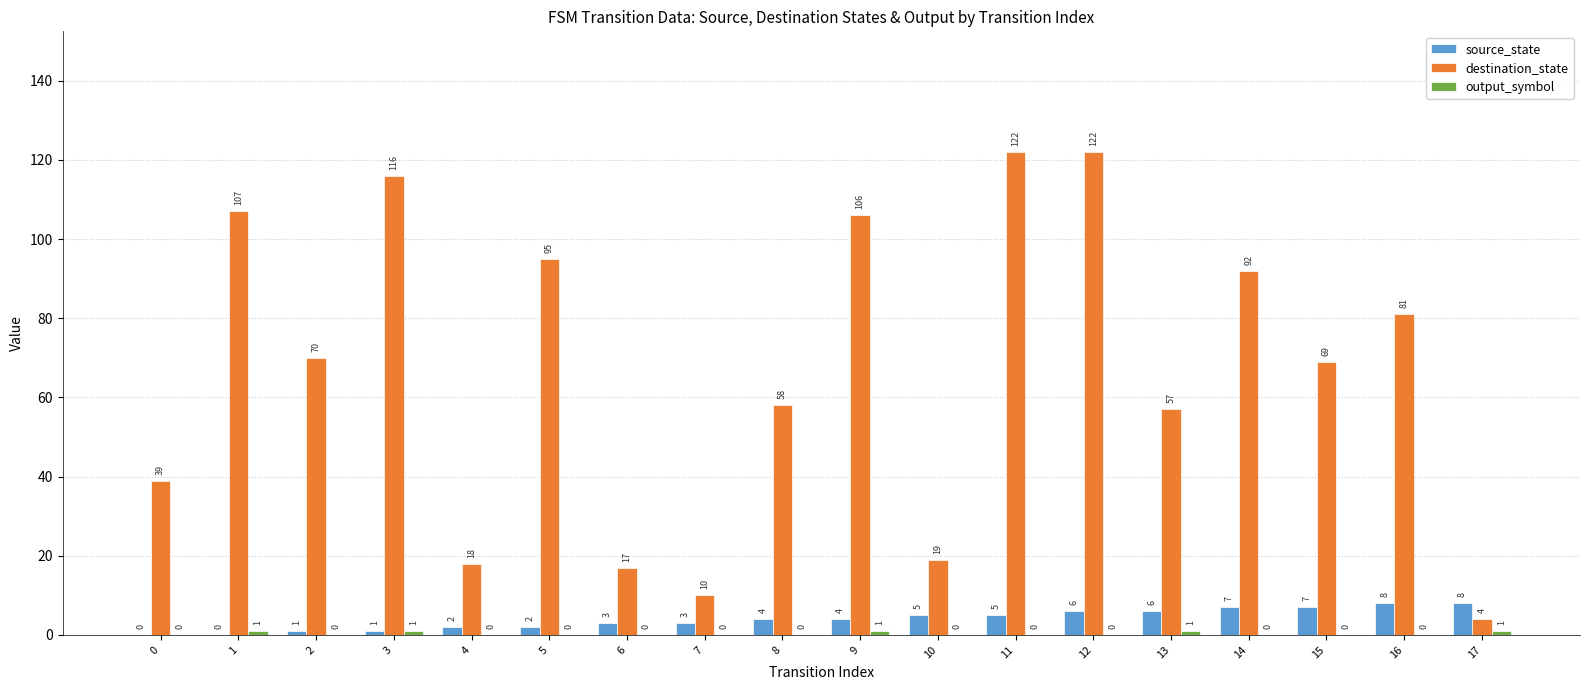

True or false: source_state has a value of 8 at 16.

True